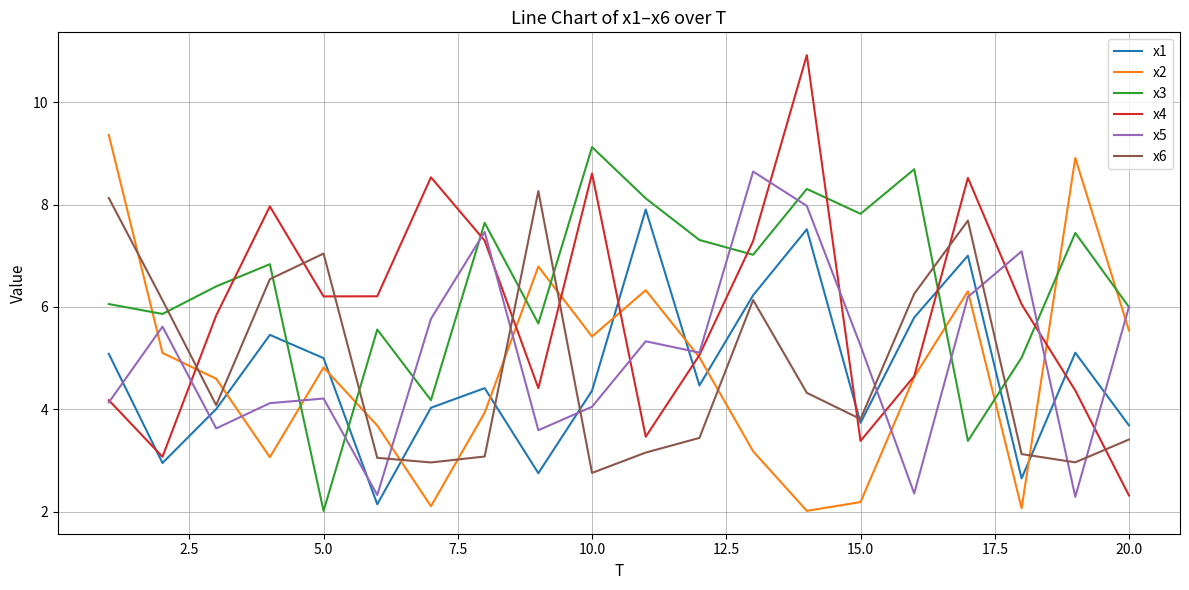

Which series has the widest spread of values?

x4